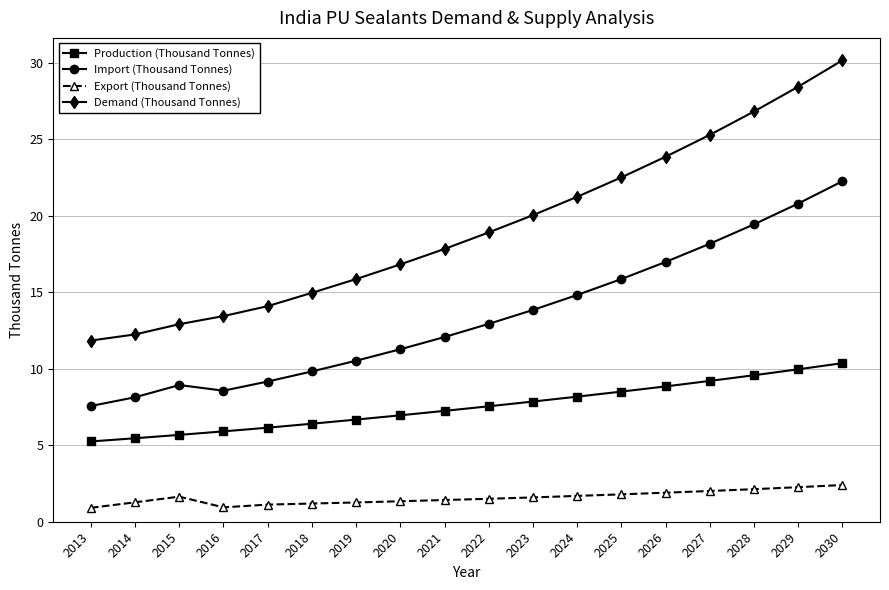

The value of Demand (Thousand Tonnes) at 2024 is 21.2. True or false?

True